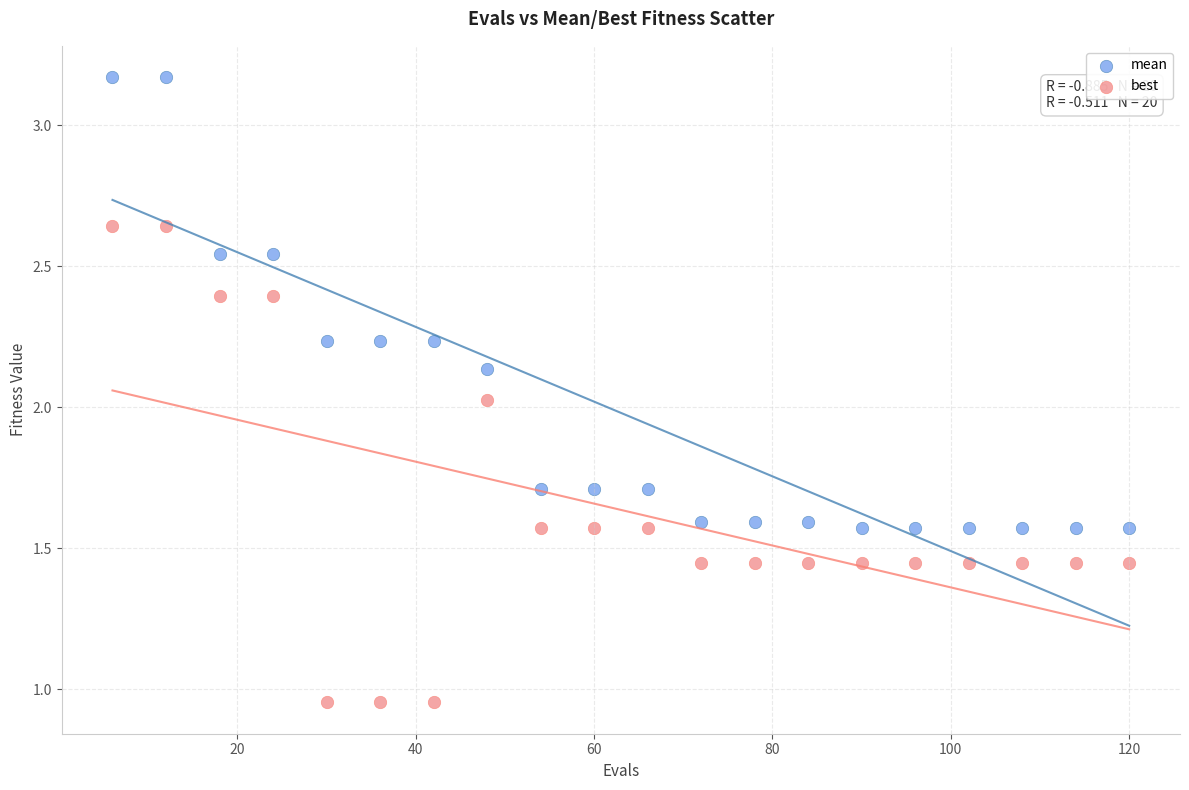

Across all data points, what is the range of X values (max minus min)?

114.0